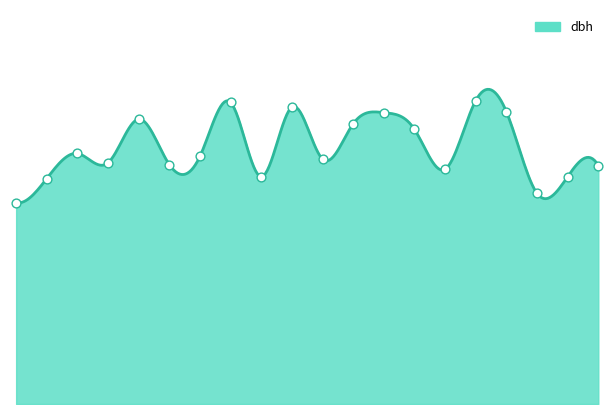

Which has a higher value, 3 or 13?

13